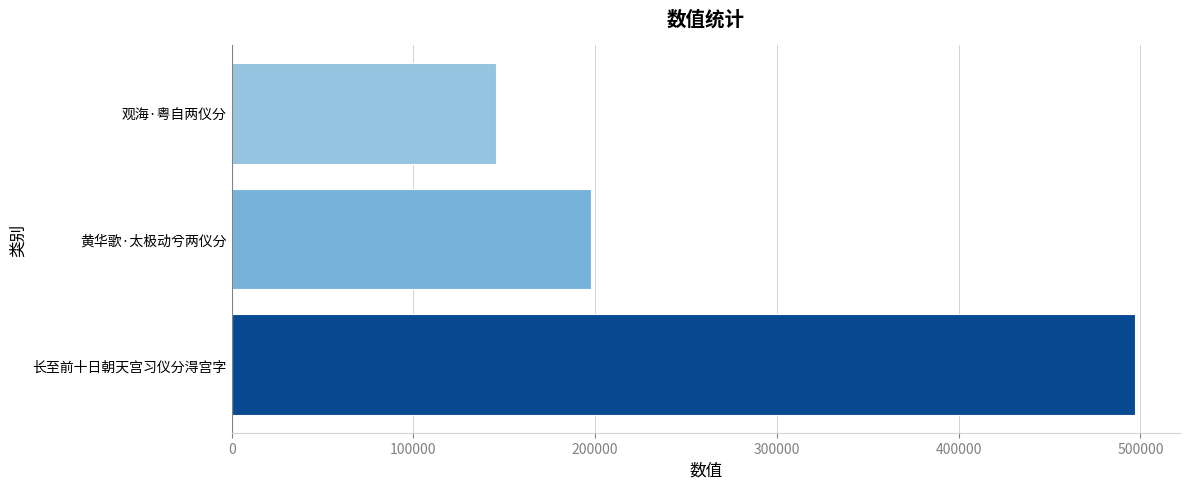

Which has a higher value, 观海·粤自两仪分 or 黄华歌·太极动兮两仪分?

黄华歌·太极动兮两仪分